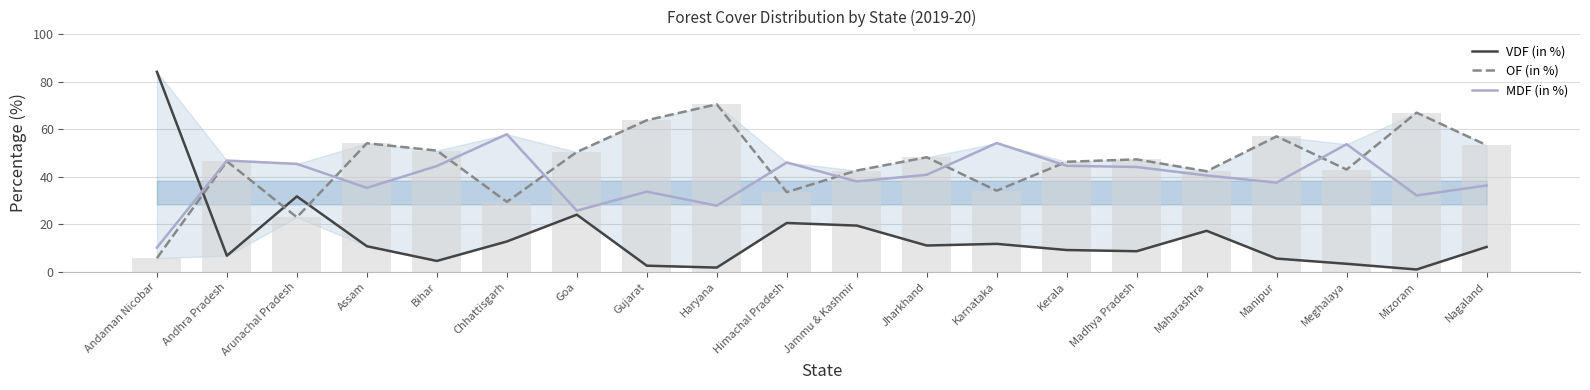

What position from the left is Chhattisgarh?

6